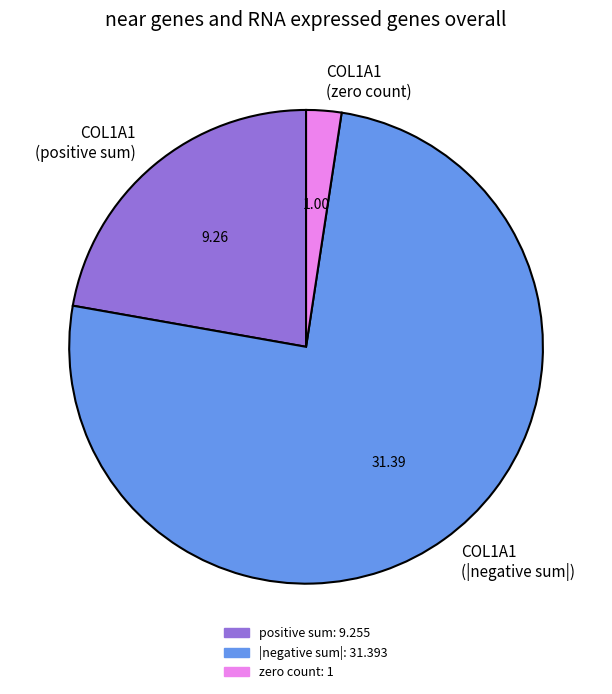

Combined, do COL1A1 (|negative sum|) and COL1A1 (zero count) account for over 50%?

Yes